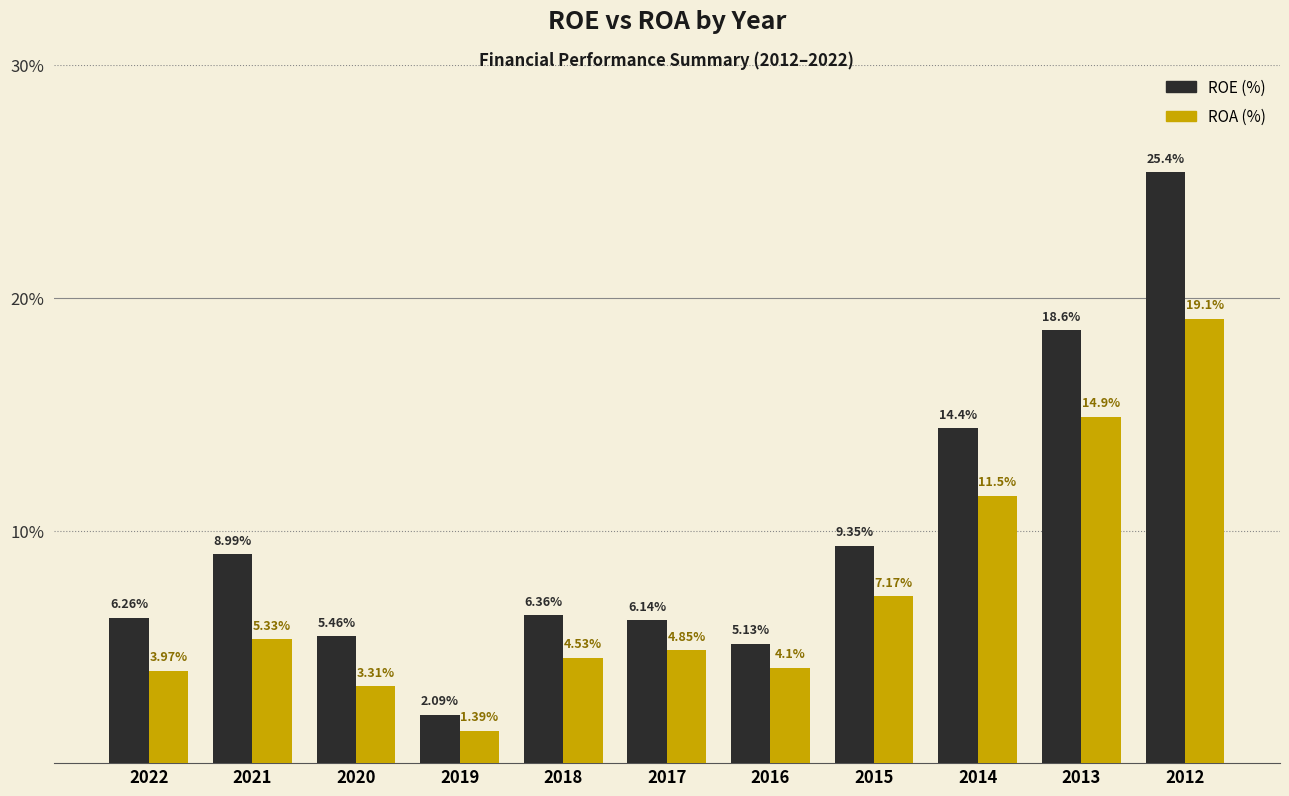

Is the value of ROA (%) at 2018 greater than the value of ROE (%) at 2019?

Yes